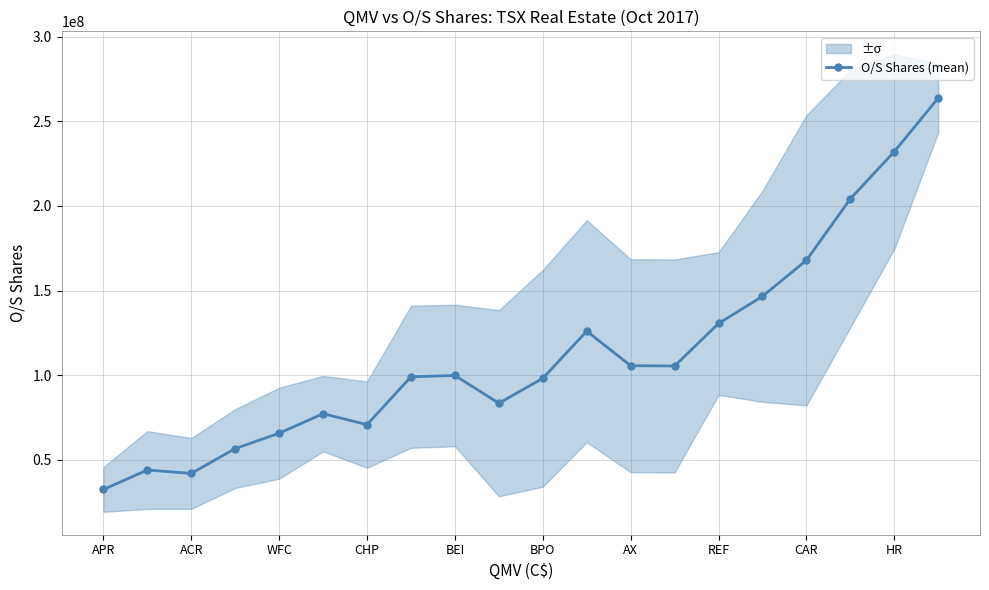

Which category has the highest value across all series?

19